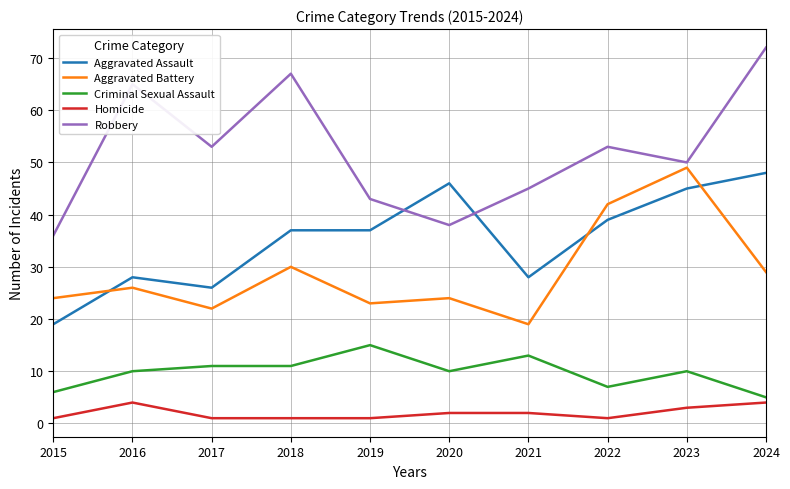

What is the difference between the Aggravated Battery values at 2016 and 2021?

7